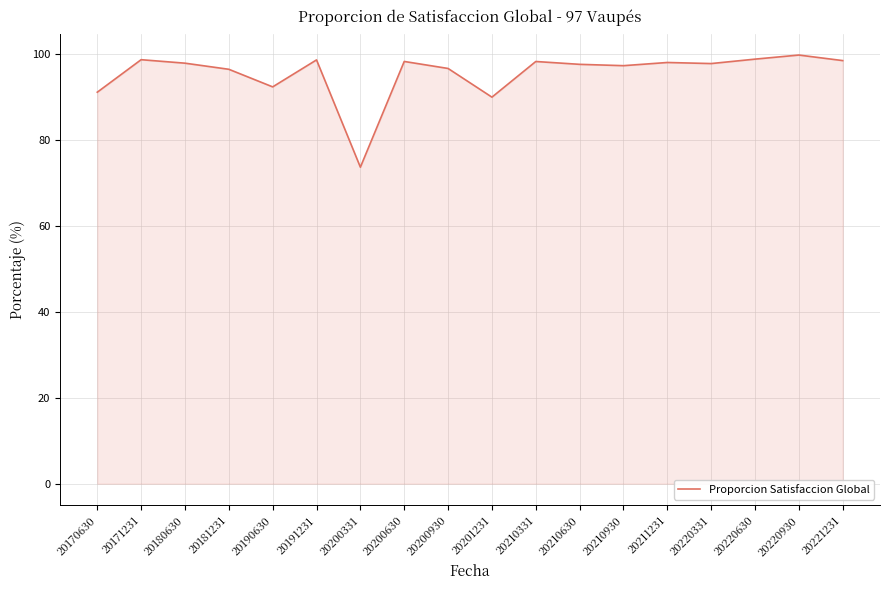

Which has a higher value, 20191231 or 20210930?

20191231